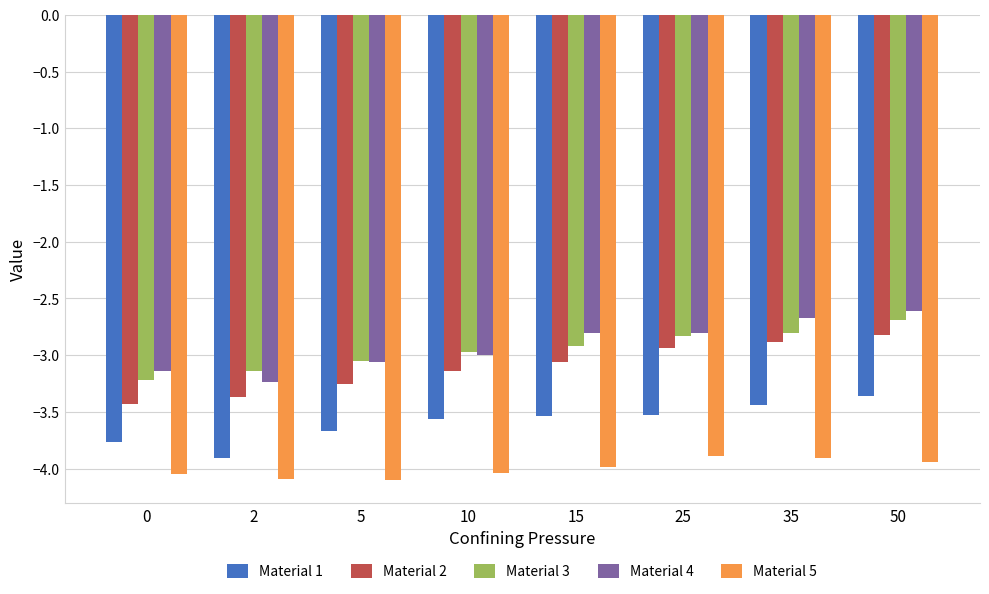

True or false: Material 4 has a value of -4.6 at 15.

False